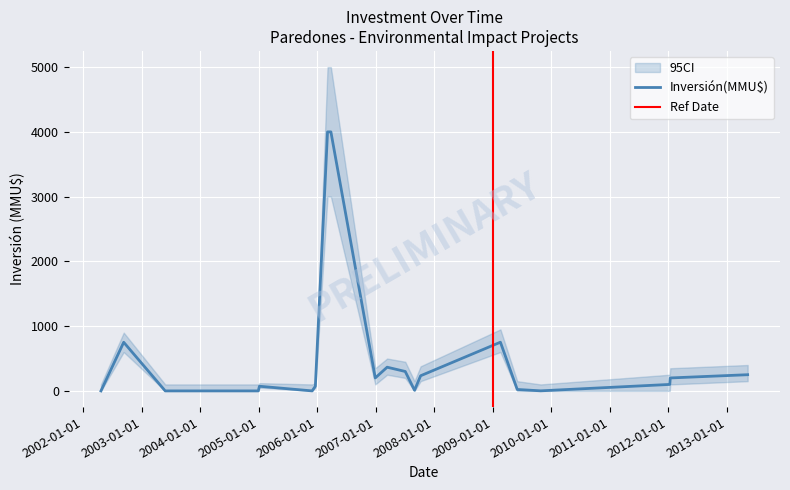

True or false: the data has more than 2 interior local peaks.

True